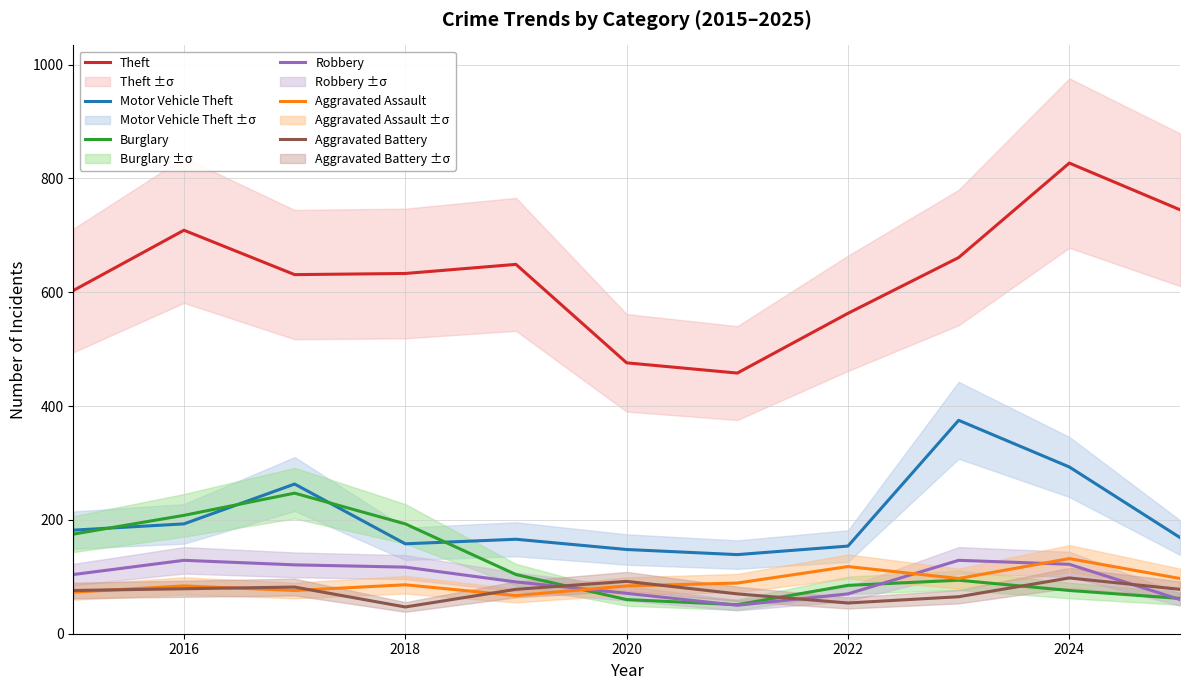

What is the greatest value displayed?

827